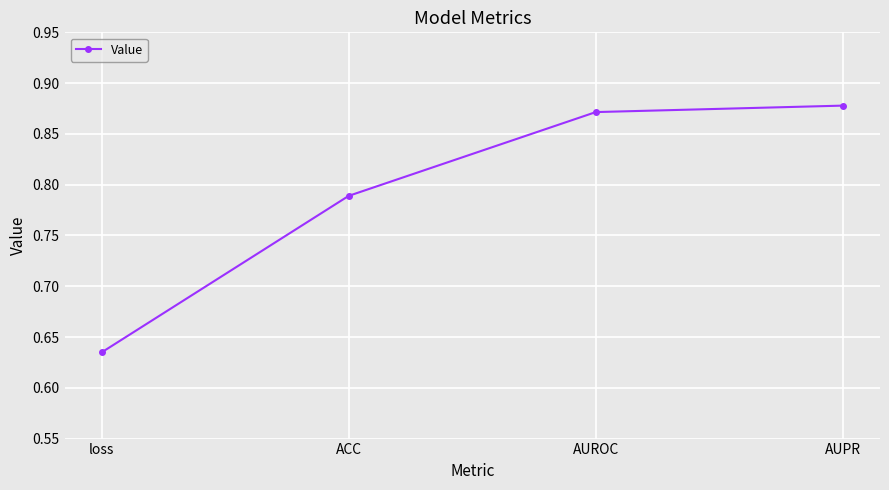

List the labels in order of value, smallest first.

loss, ACC, AUROC, AUPR